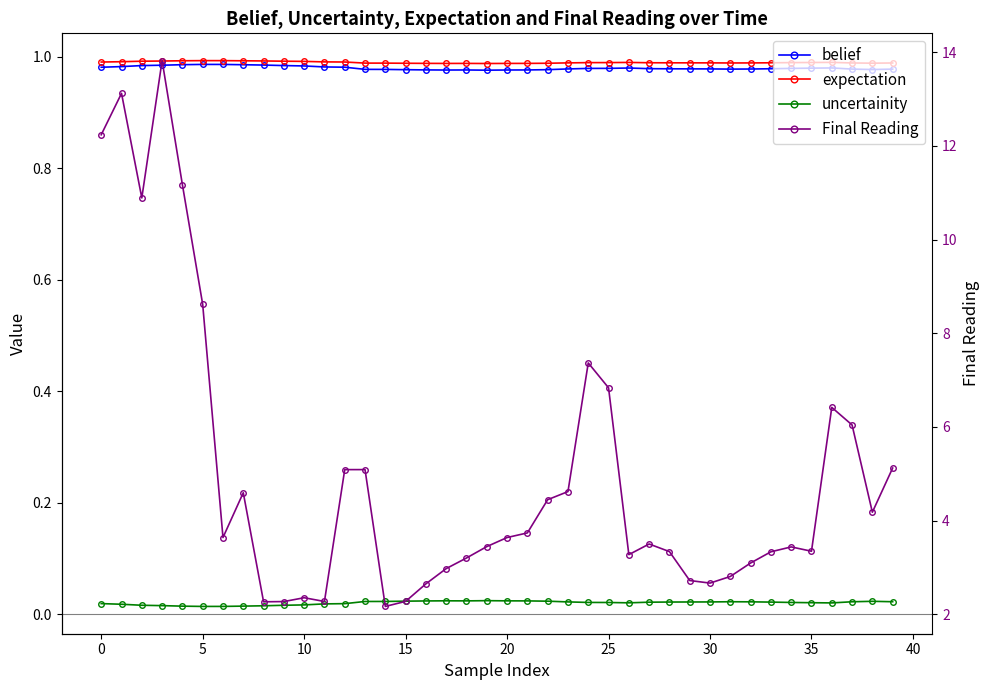

How many lines are shown in the chart?

4